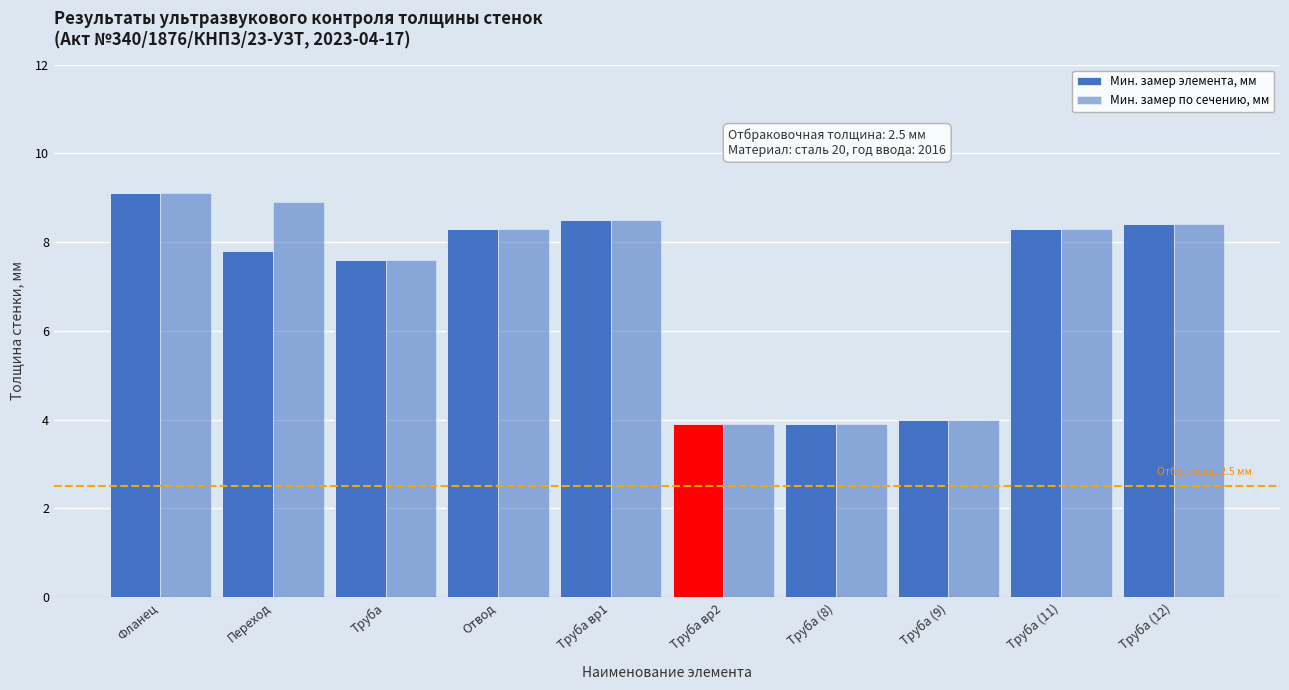

How many values in the Мин. замер элемента, мм series exceed 8?

5